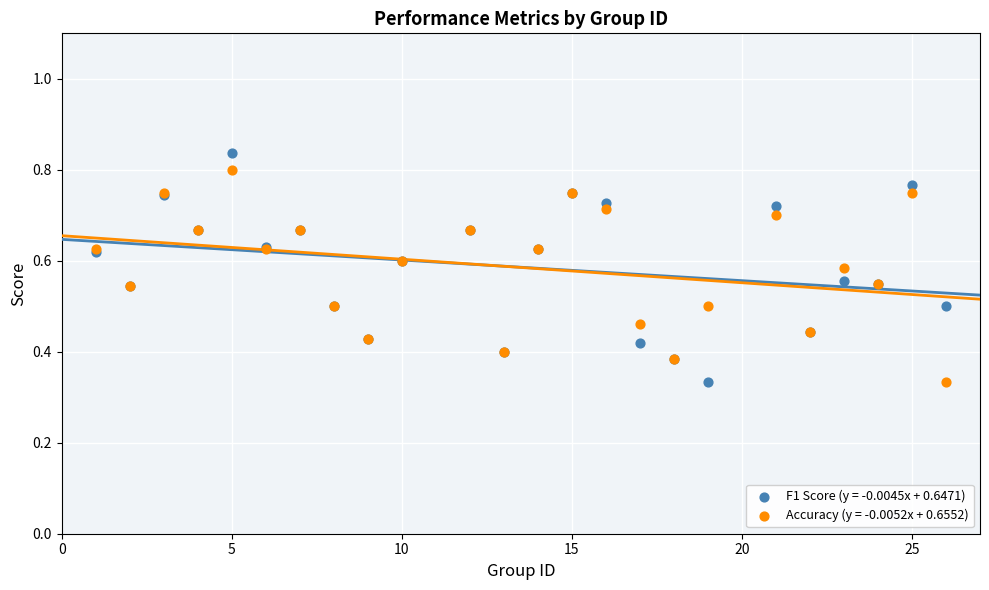

What is the X range (max minus min) for the scatter plot?

25.0